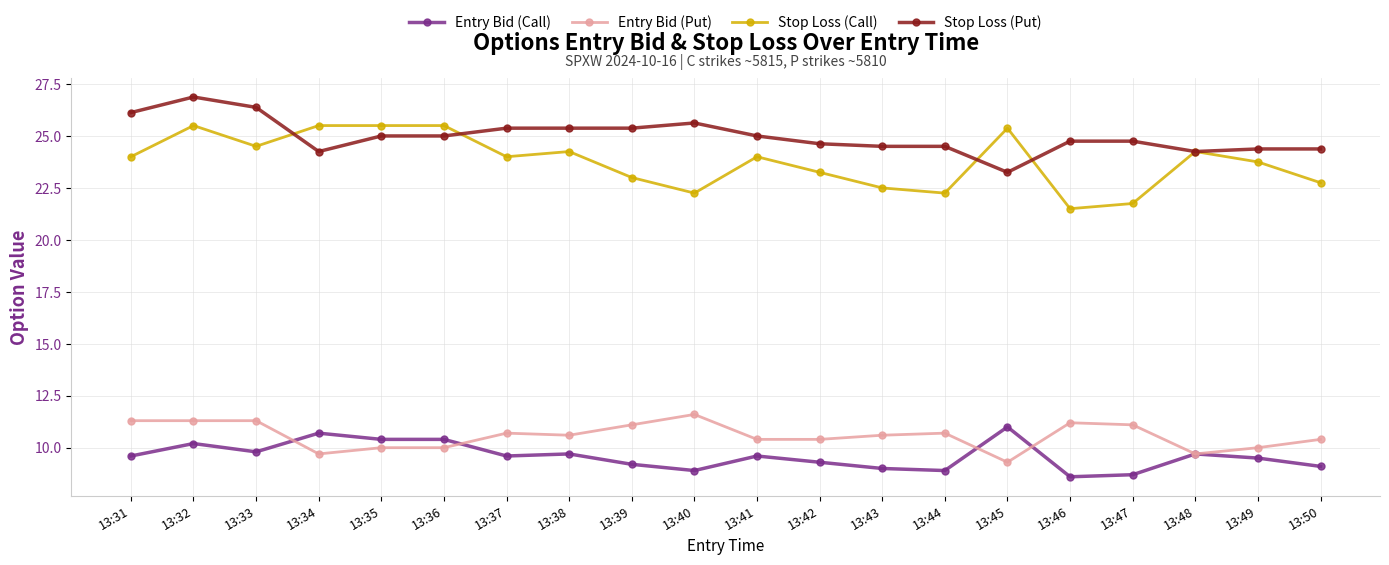

What is the average value of the Stop Loss (Put) series?

25.0